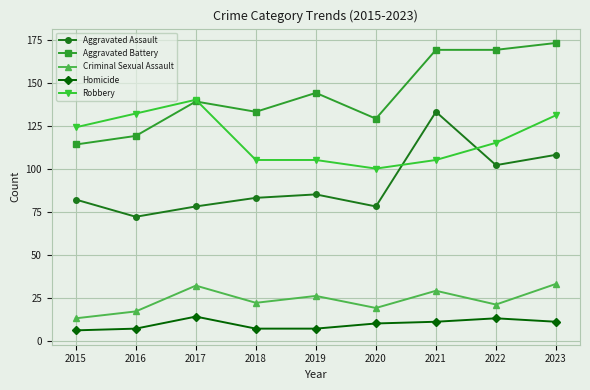

What is the value of the Homicide point at the 9th from the left?

11